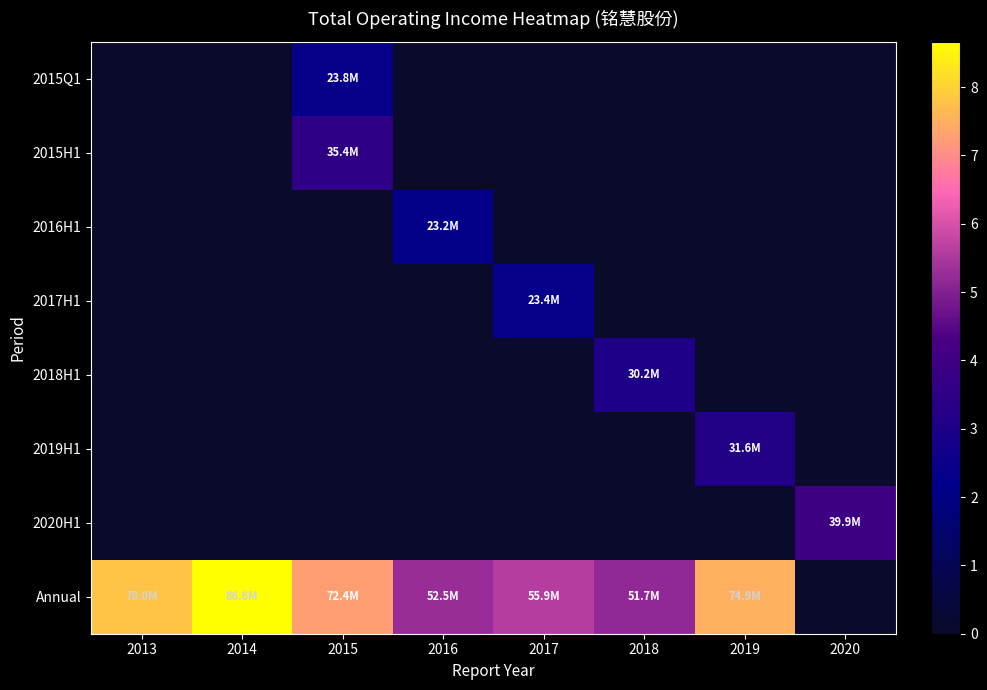

What is the maximum value shown in the chart?

86615398.5